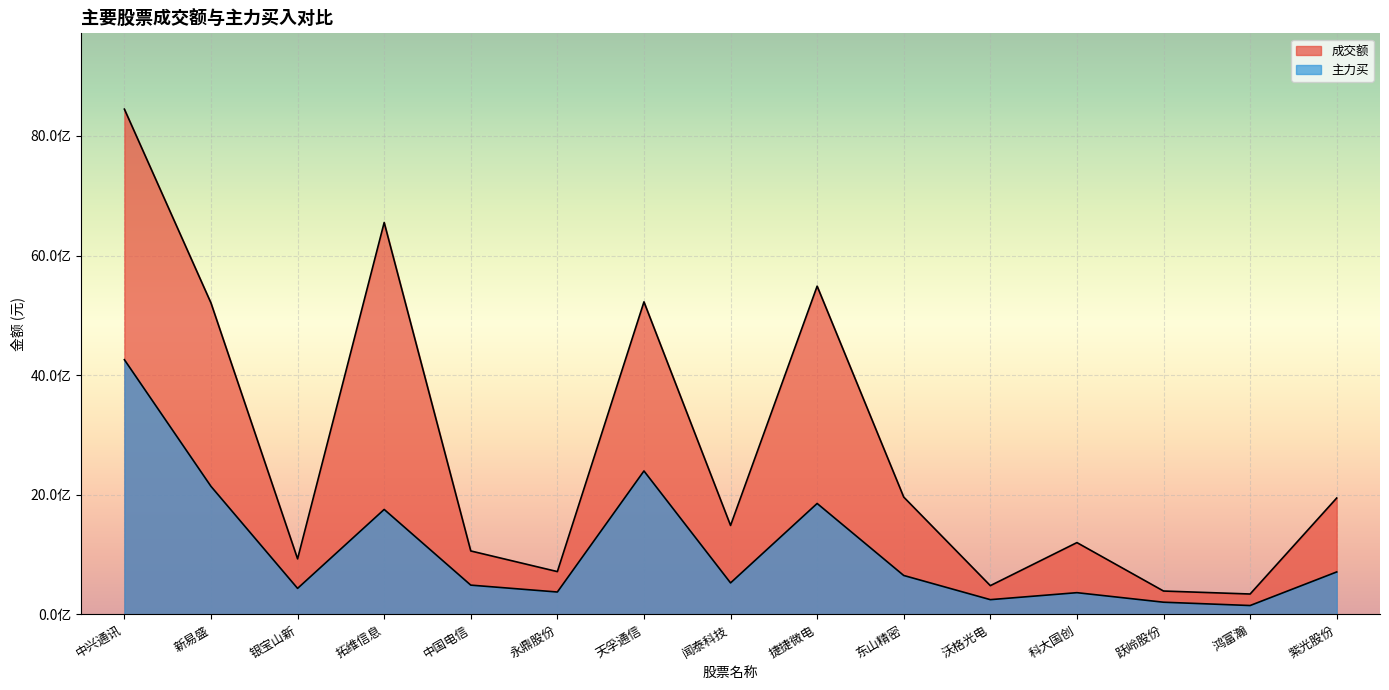

Where is the first local minimum for 主力买?

银宝山新